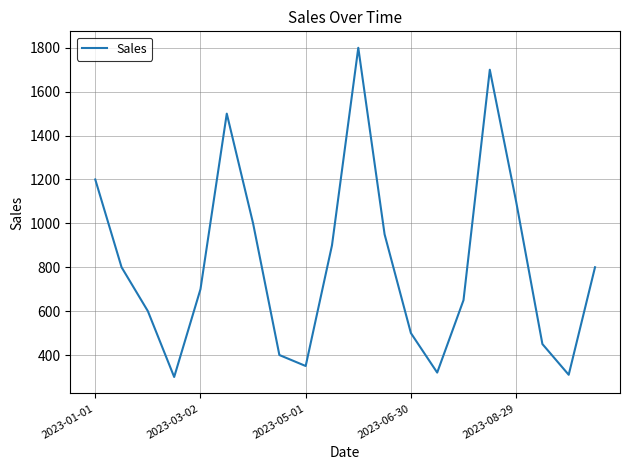

Is this an area chart (filled region under the line)?

No